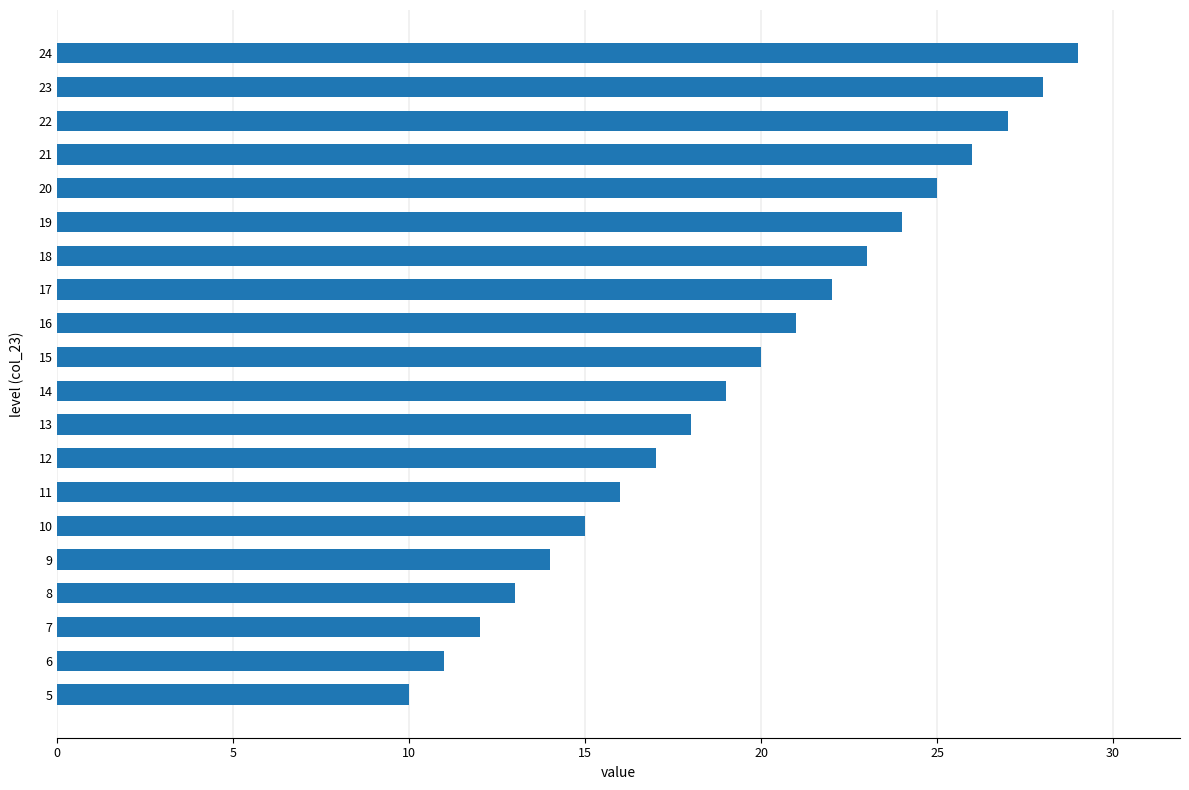

Where is the data nearest to the value 19?

14